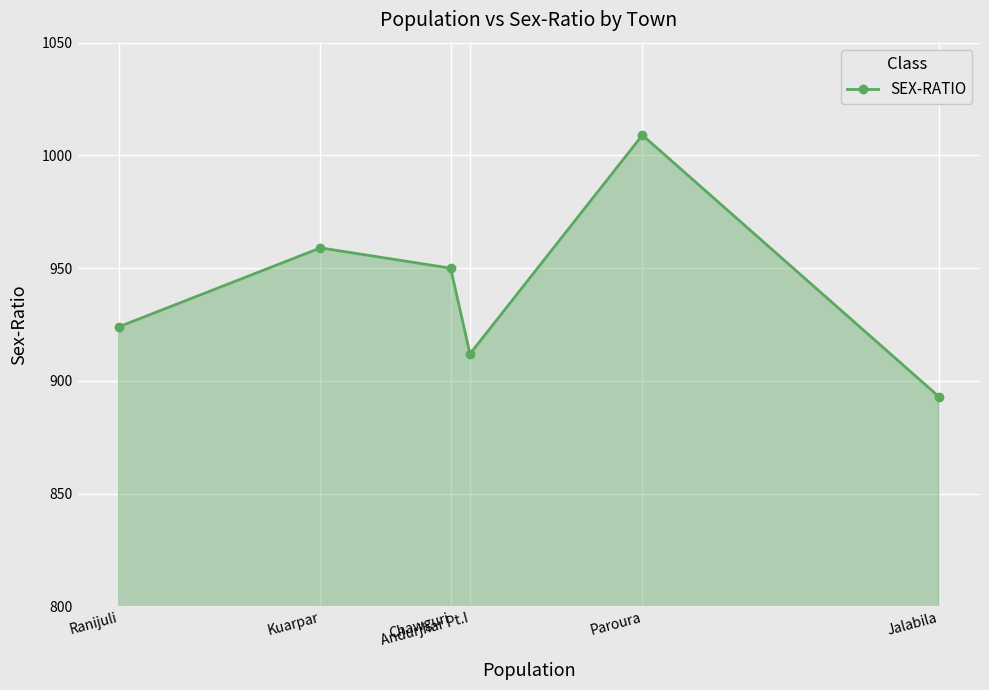

True or false: the data shows 950 at Chawguri.

True